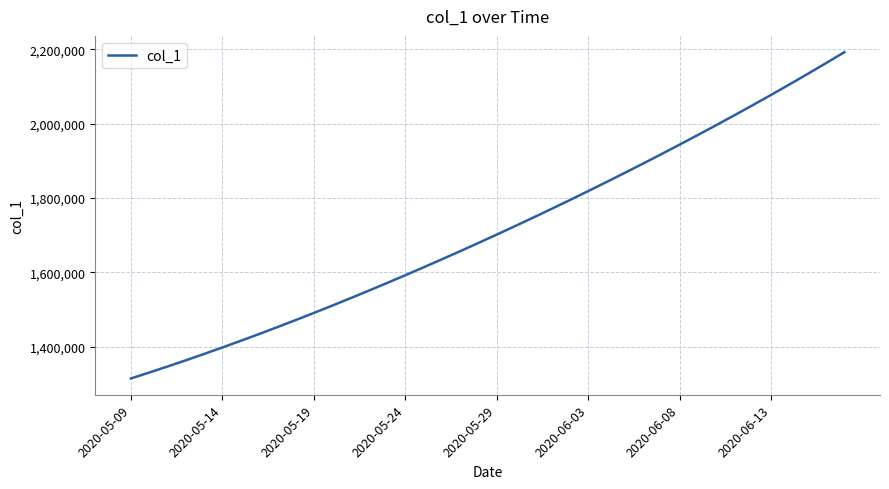

What is the minimum value shown in the chart?

1315099.0